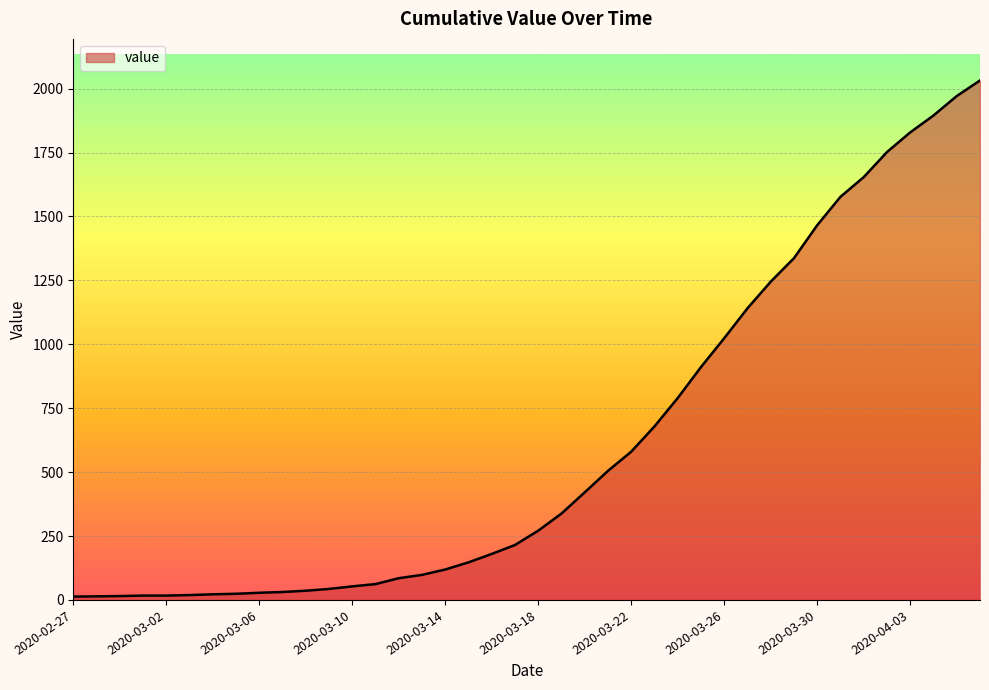

What is the greatest value displayed?

2032